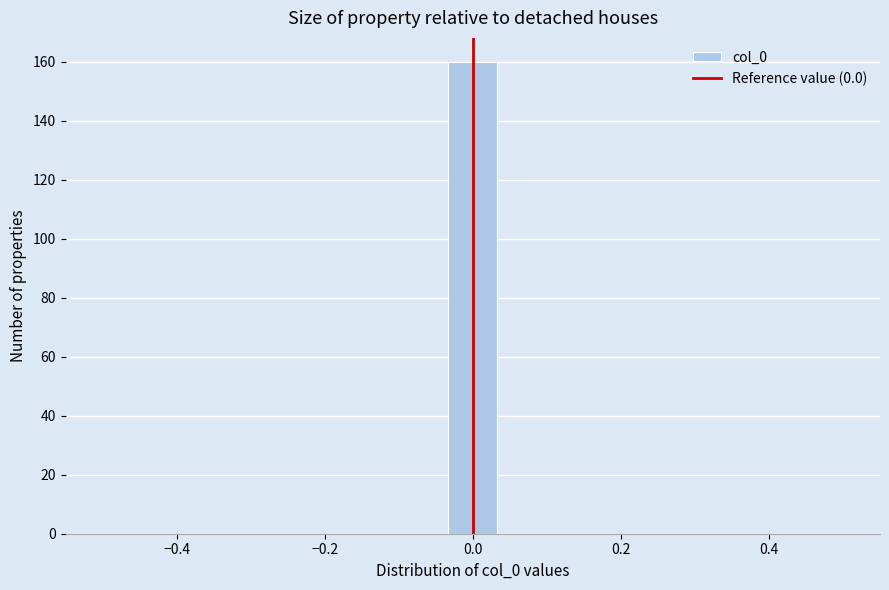

Around what value on the x-axis is the tallest bar? Give the approximate position of its centre, as read against the axis.

0.00